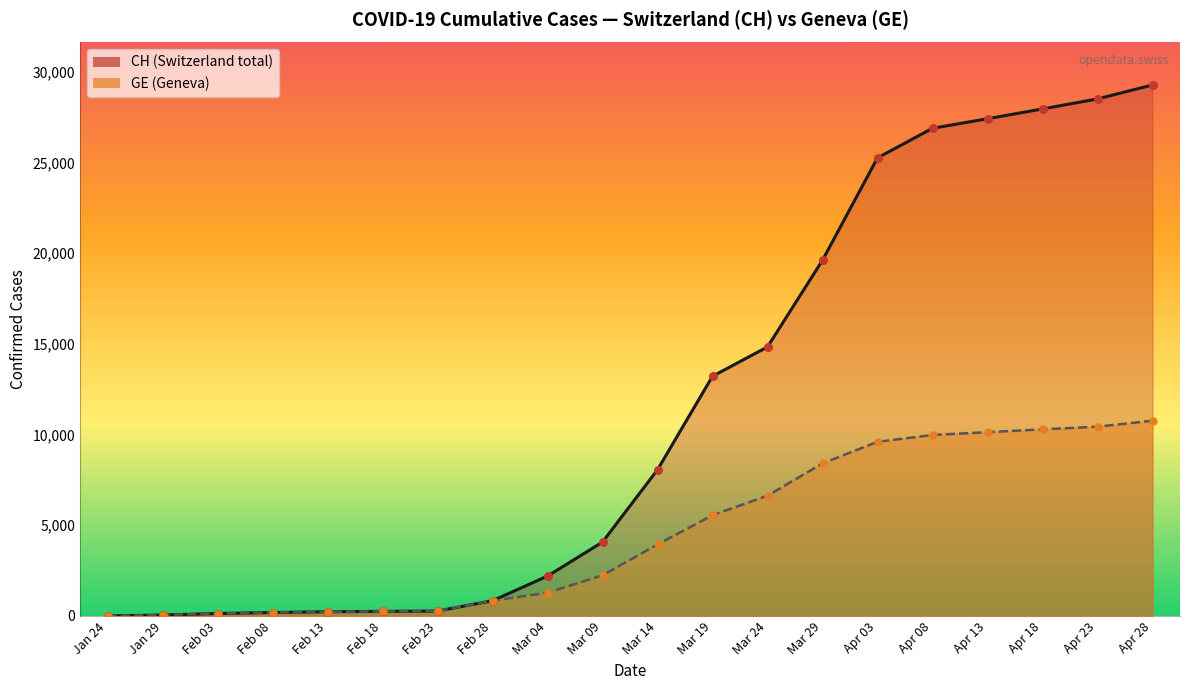

Which series has the widest spread of Y values?

CH